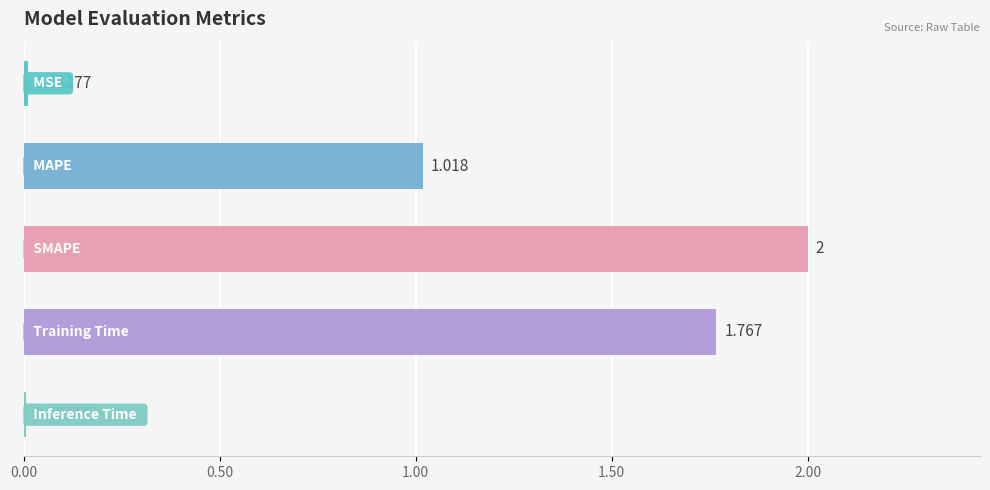

What is the difference between the second highest and second lowest values?

1.8